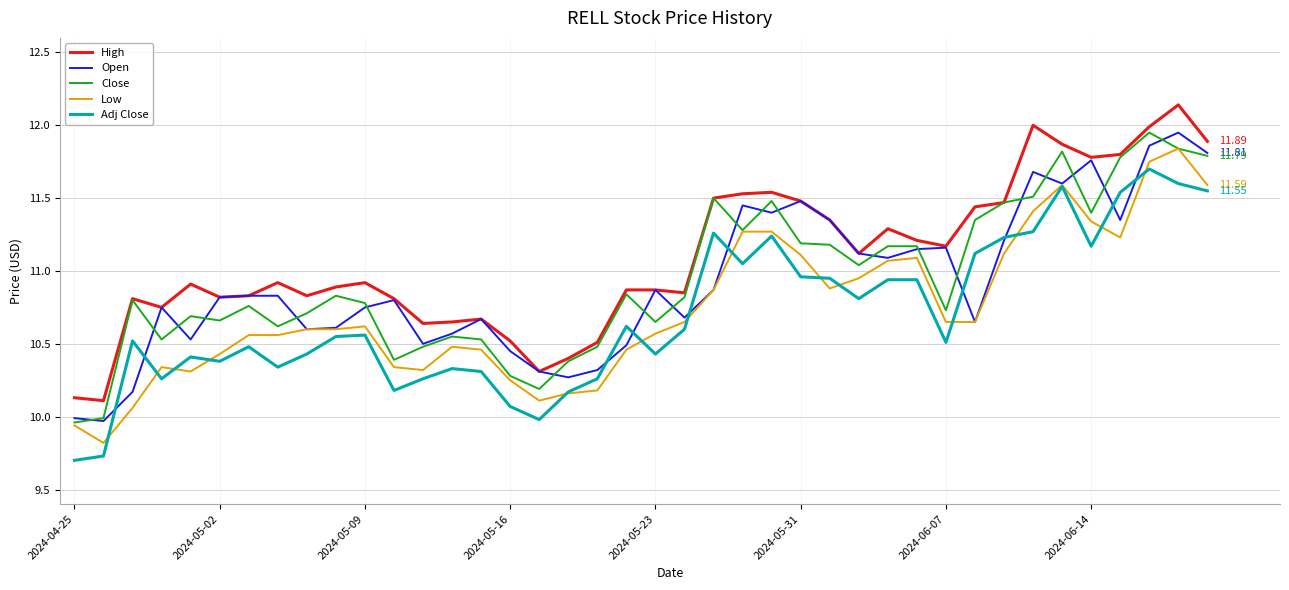

True or false: Adj Close and Close cross at least once.

False